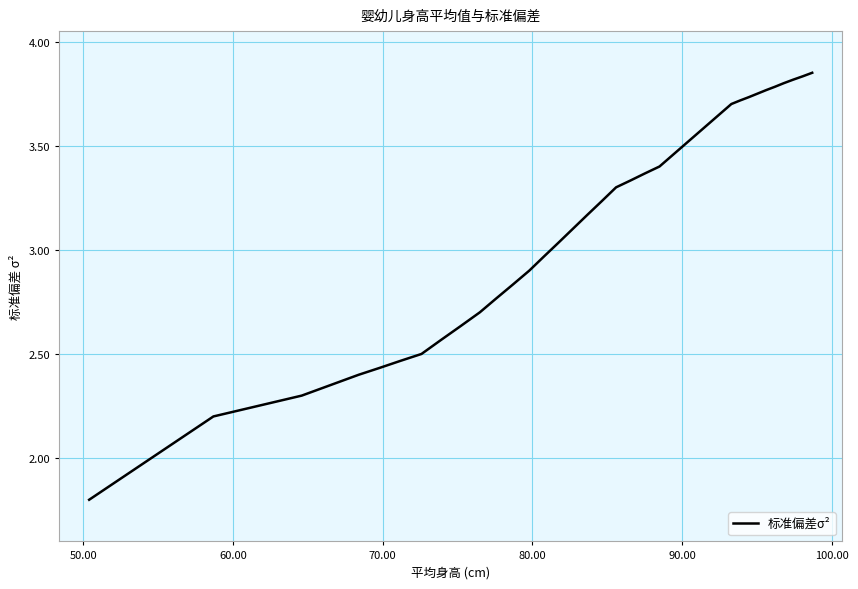

How many series are shown in this chart?

1